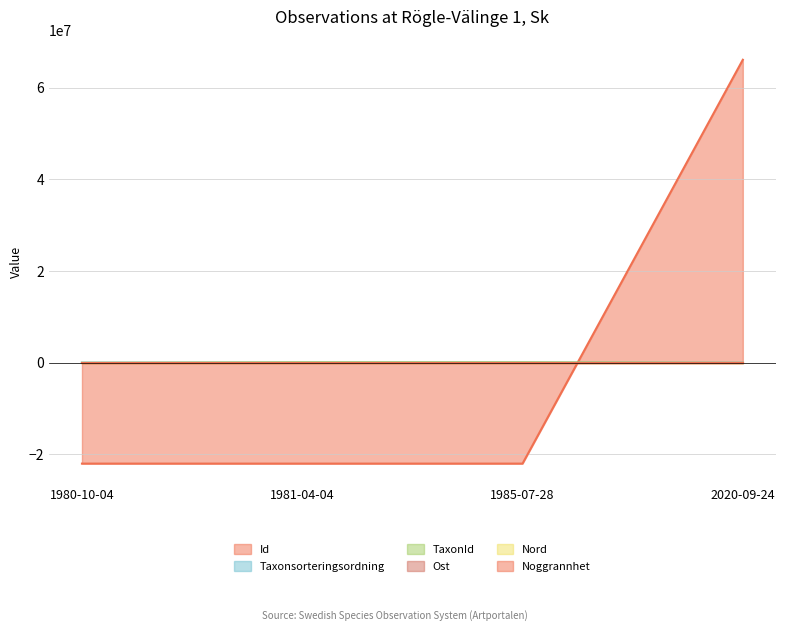

What is the spread (max minus min) of values at 1980-10-04?

22040064.0